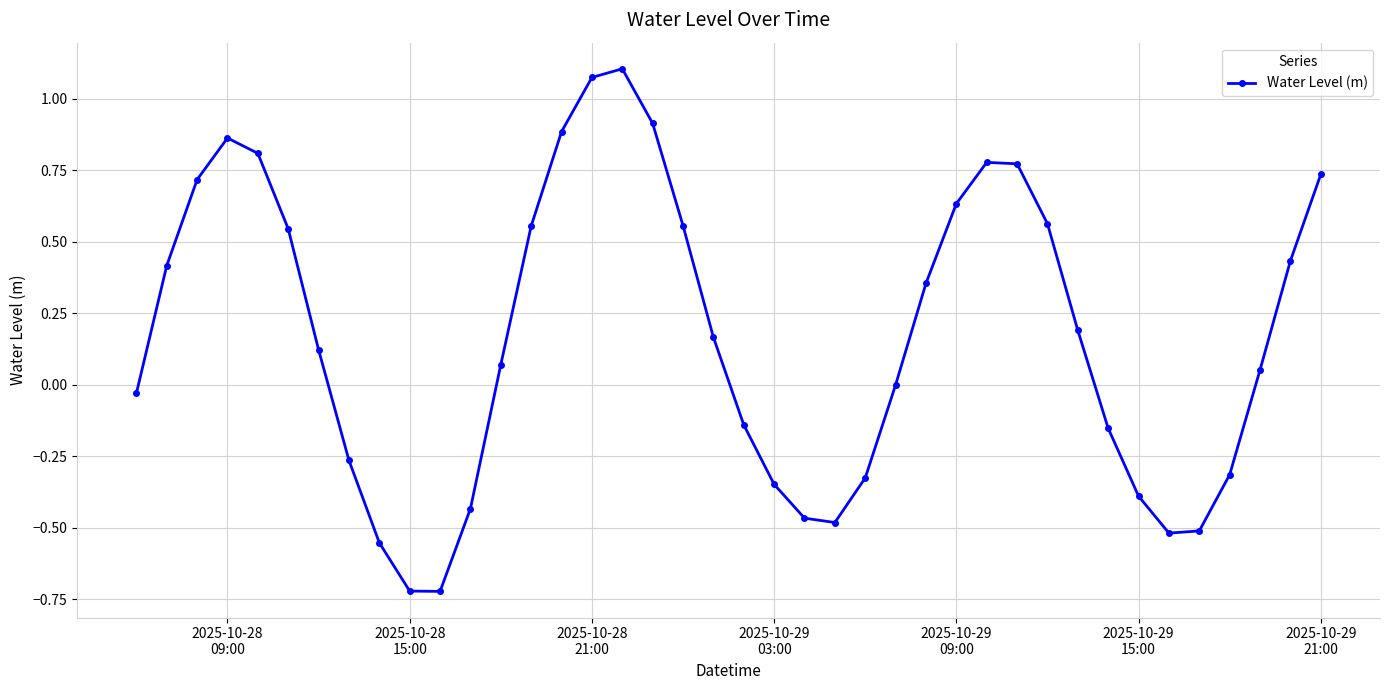

What is the difference between the second highest and minimum values?

1.8